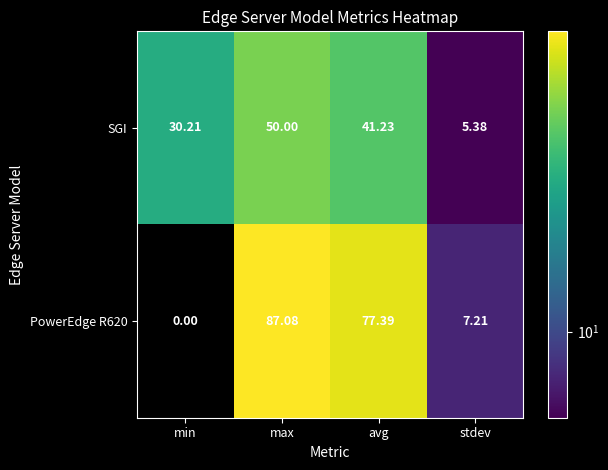

Rank the categories by SGI value from lowest to highest.

stdev, min, avg, max